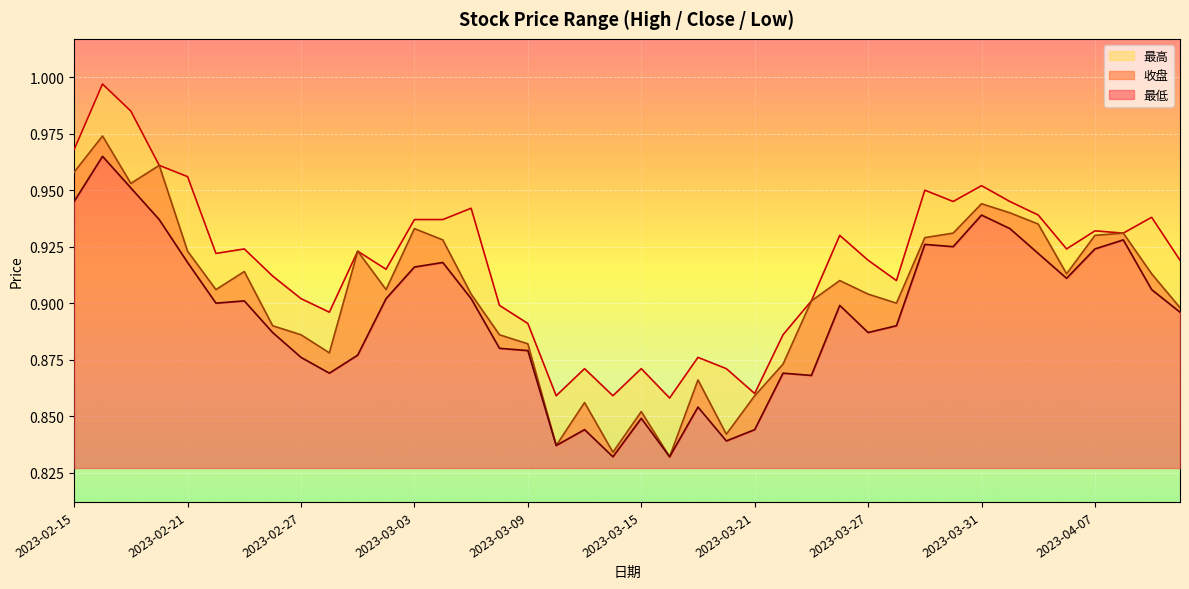

At 2023-03-31, list the series in order from smallest to largest.

最低, 收盘, 最高